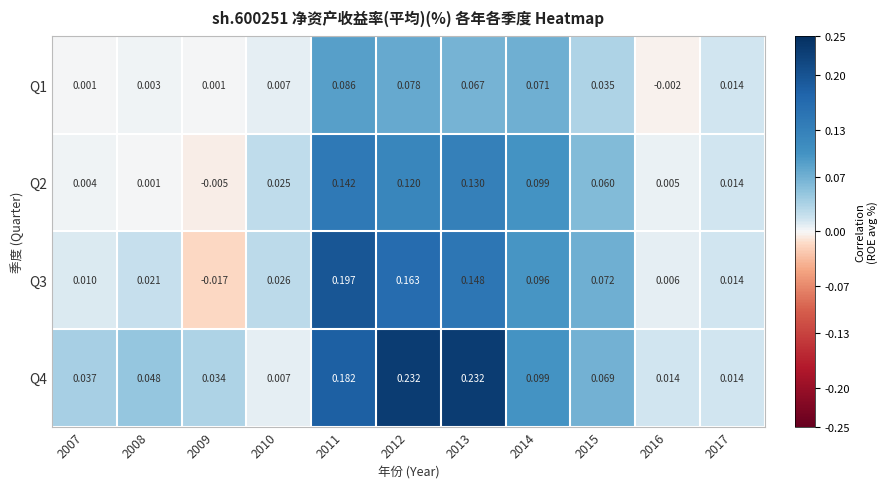

At how many categories does at least one series exceed 0?

11